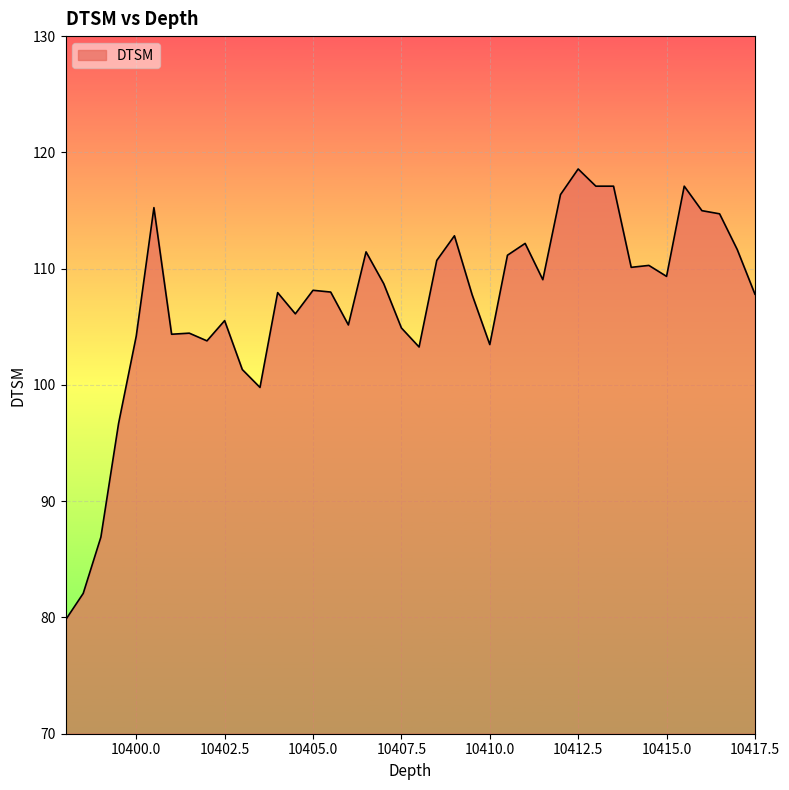

Count the number of categories in the chart.

40